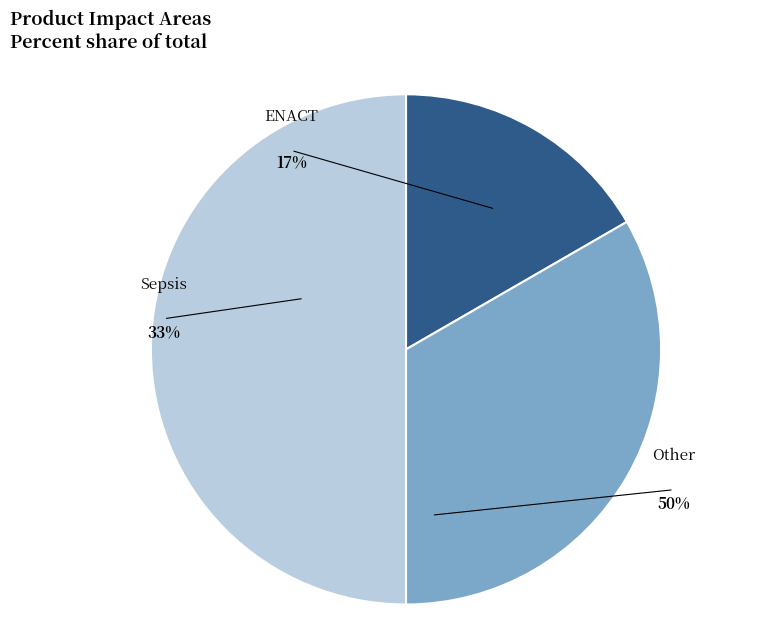

To the nearest percent, what percentage of the pie is ENACT?

17%